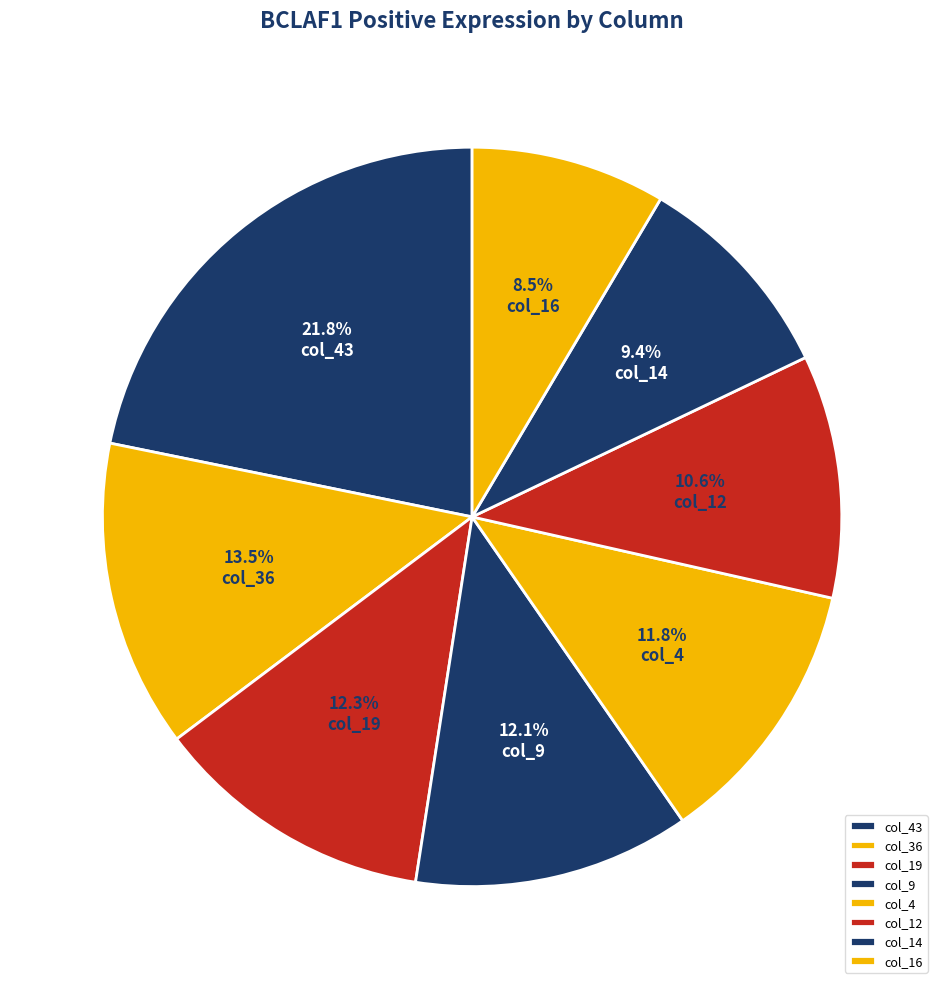

How many segments does this pie chart have?

8